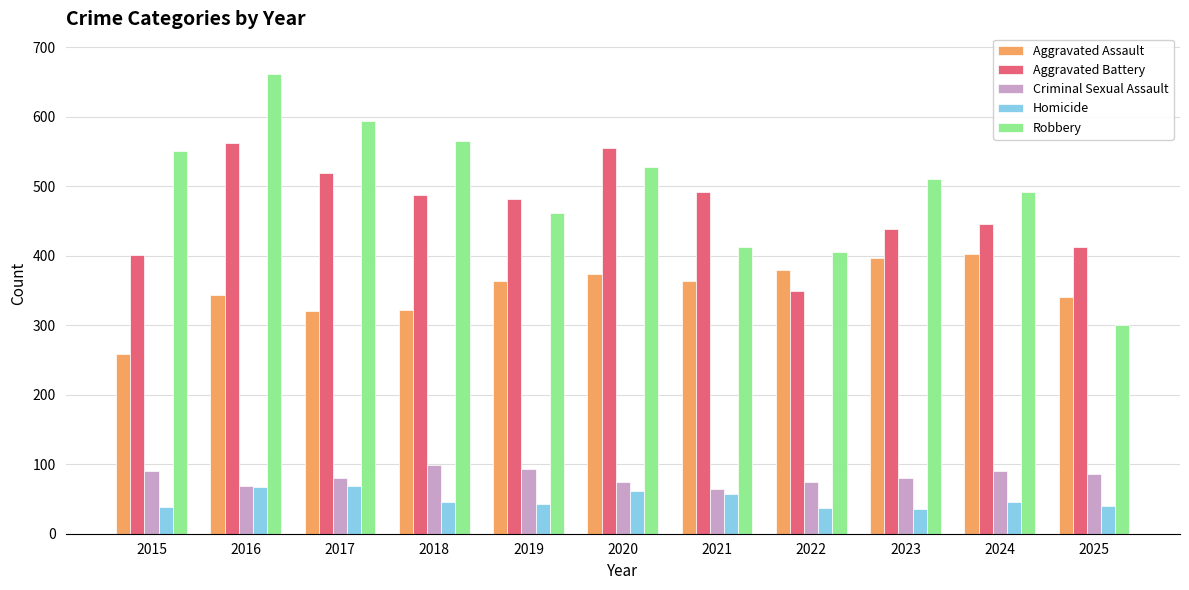

How many groups of bars are there?

11